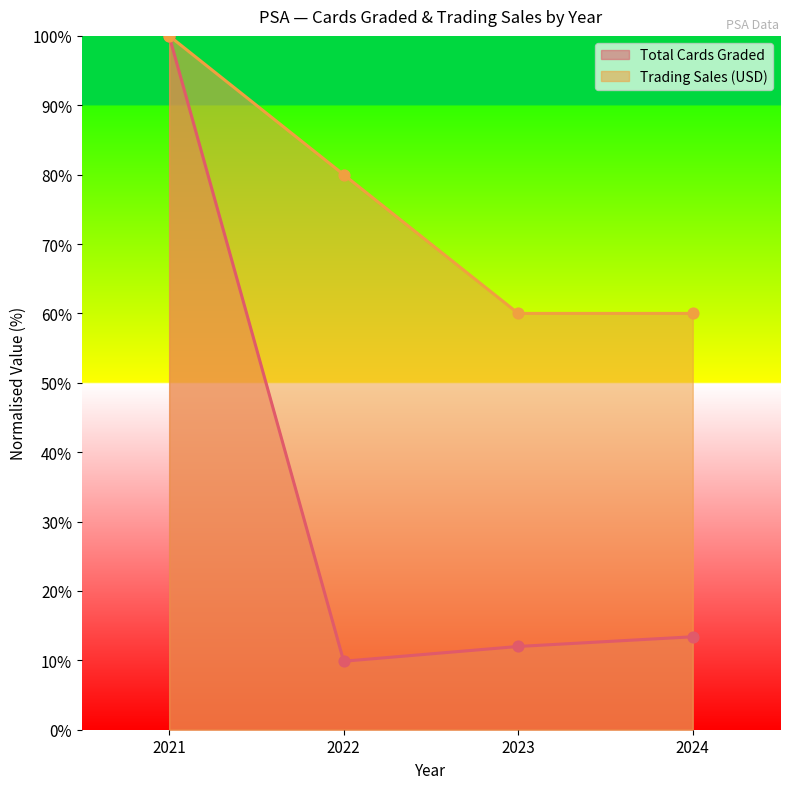

Is the value of Trading Sales (USD) at 2022 greater than the value of Total Cards Graded at 2022?

Yes